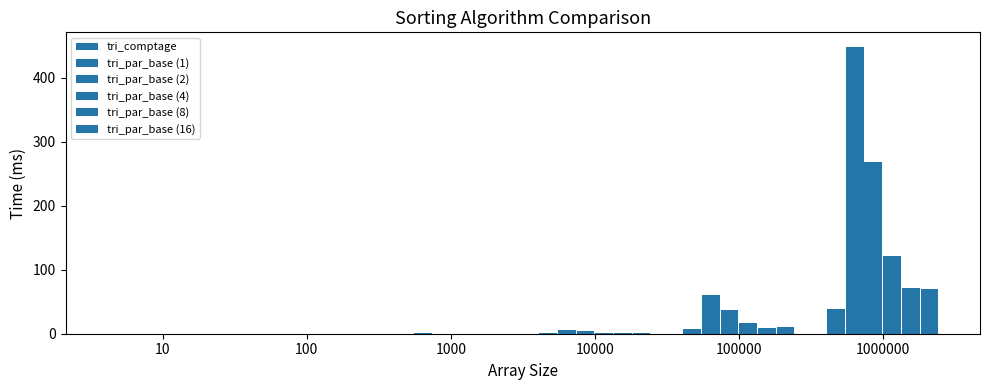

Are the bars grouped side by side (vs. stacked)?

Yes